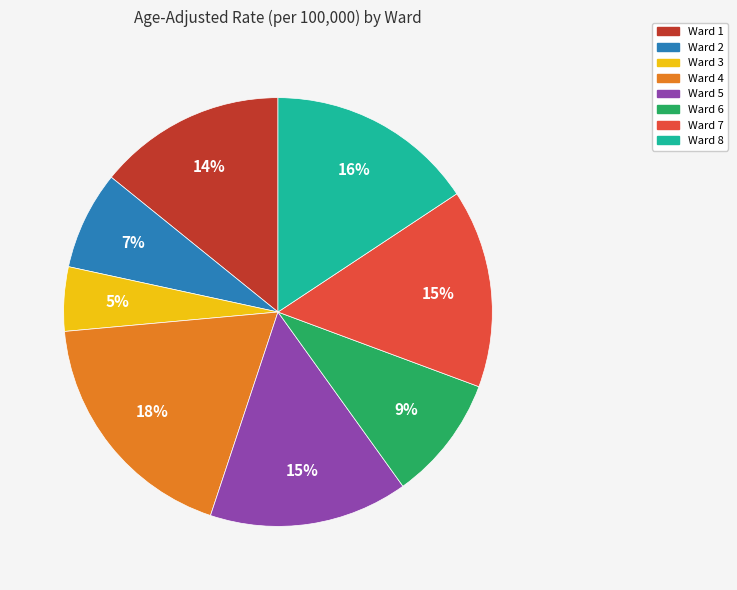

Count the number of slices in the pie.

8